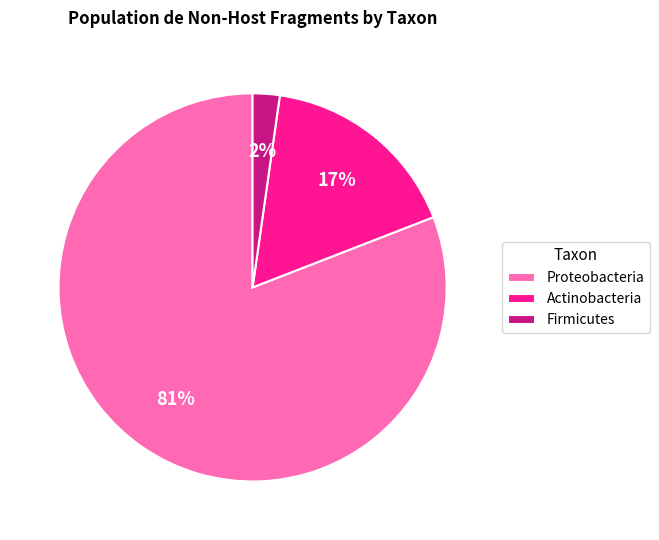

Which slice is the smallest?

Firmicutes